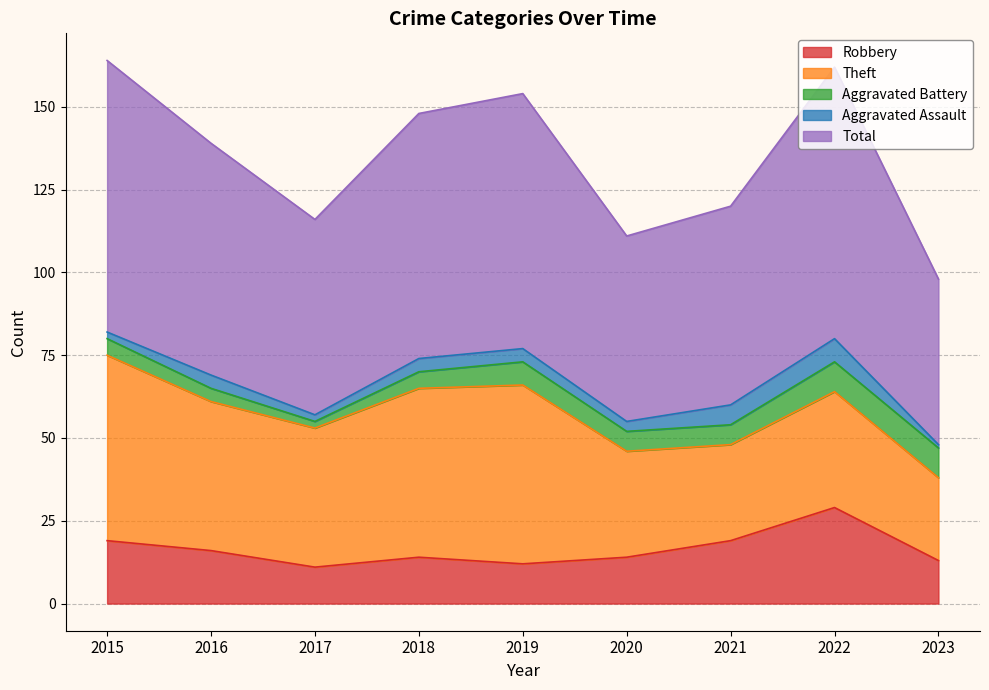

What are all the series names shown in the legend?

Robbery, Theft, Aggravated Battery, Aggravated Assault, Total